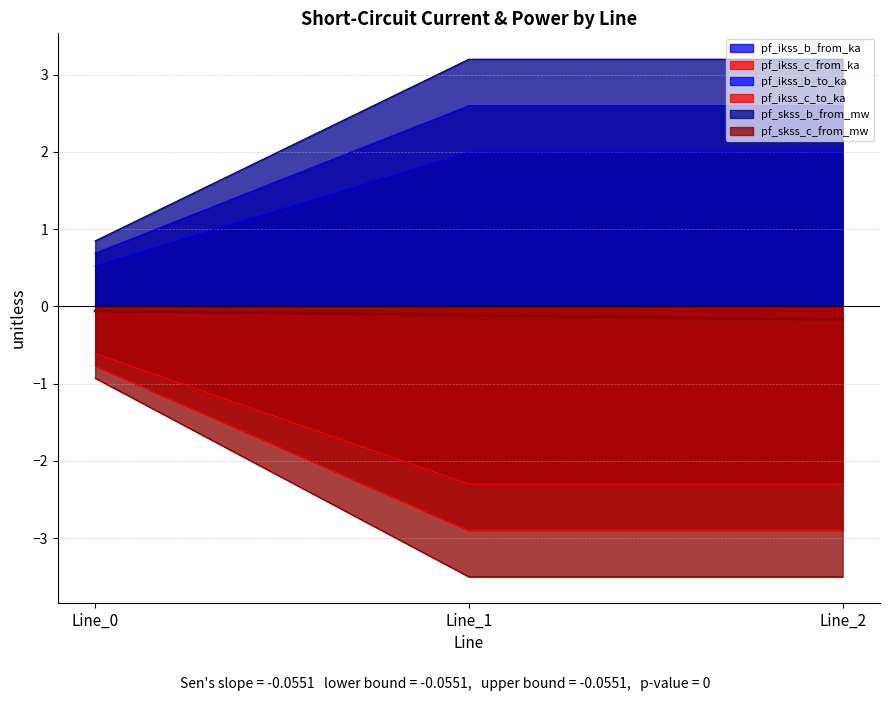

How many lines are shown in the chart?

6